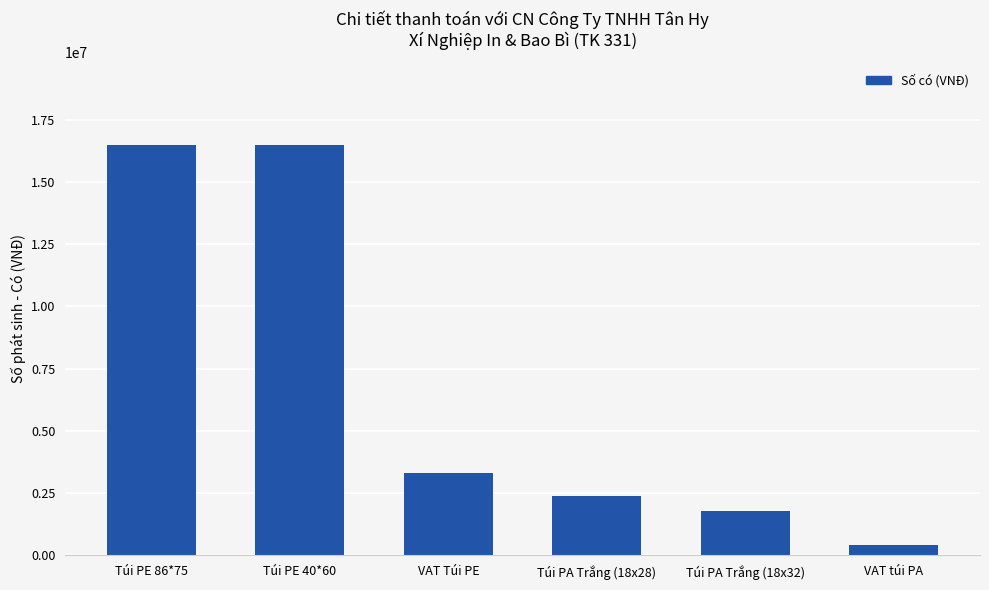

Is it true that the value at Túi PE 40*60 is 5017353?

False